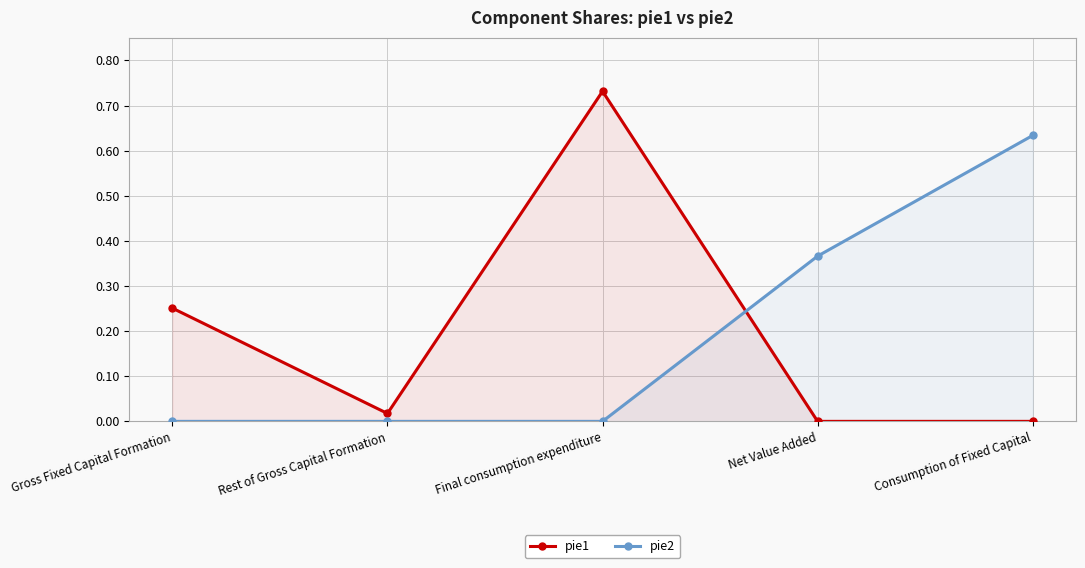

The value of pie1 at Final consumption expenditure is 0.7. True or false?

True